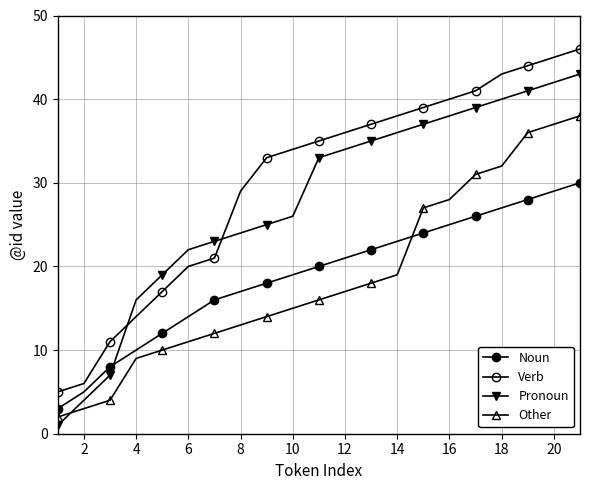

List the series in order of their peak value, lowest first.

Noun, Other, Pronoun, Verb